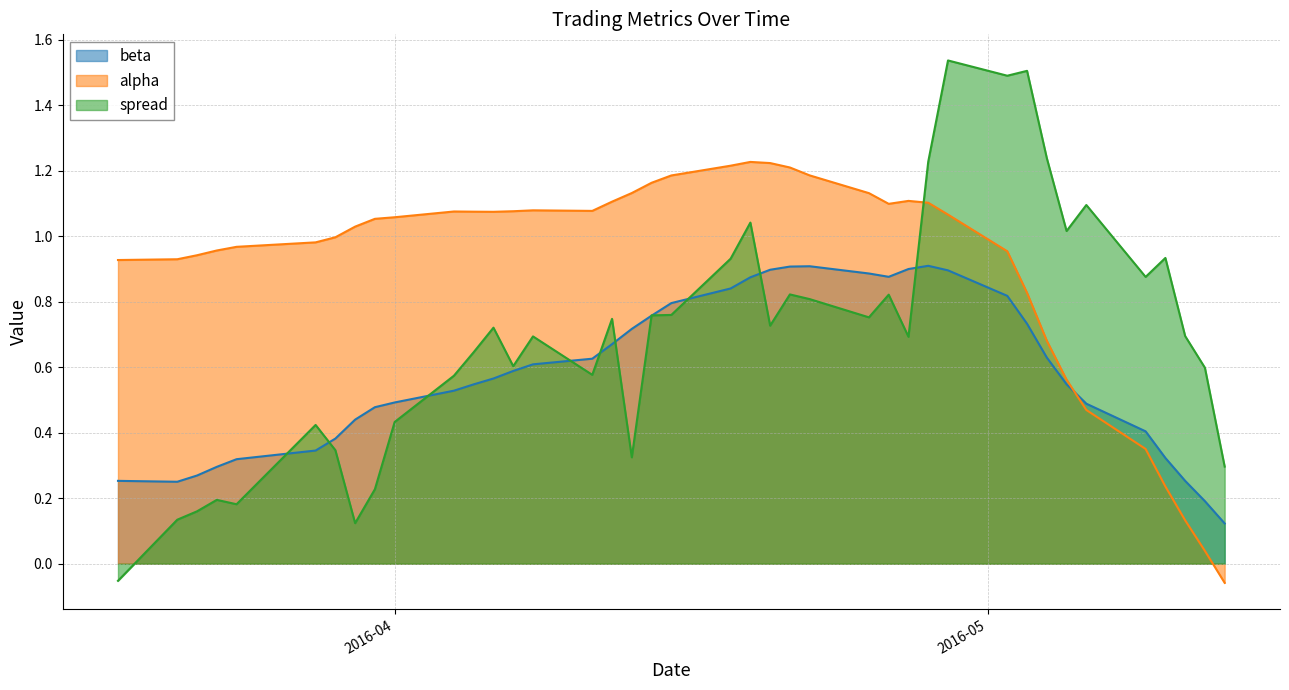

What is the maximum value shown in the chart?

1.5